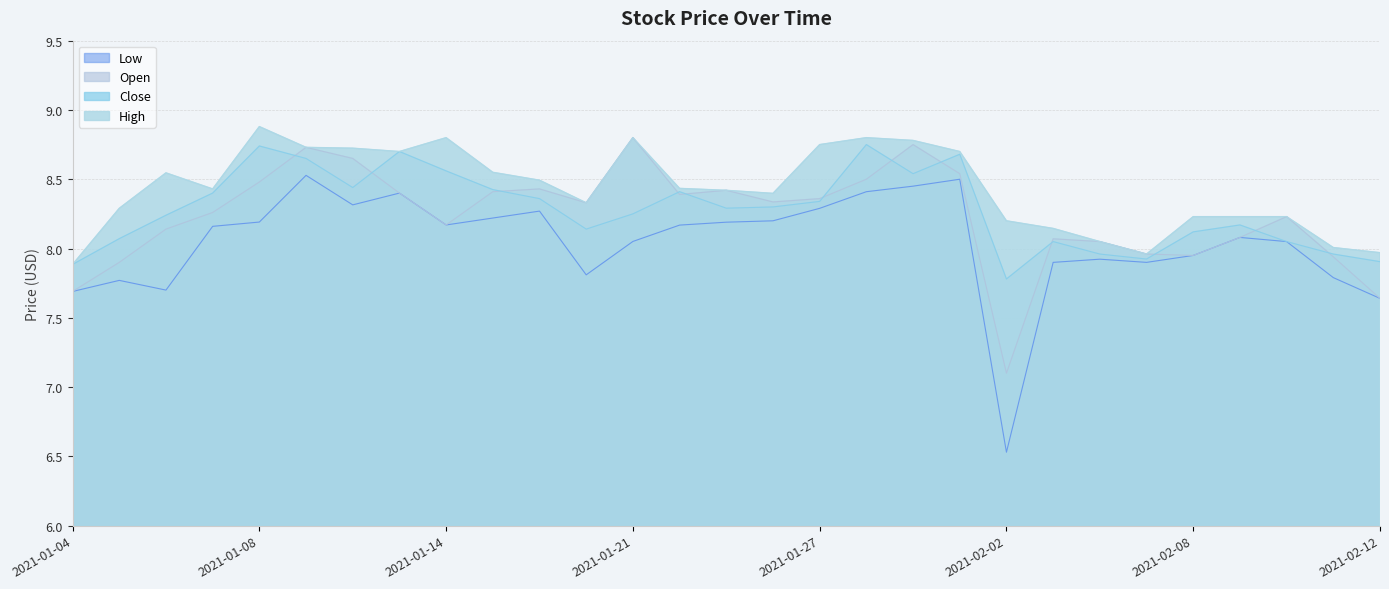

What is the maximum value for Close?

8.8